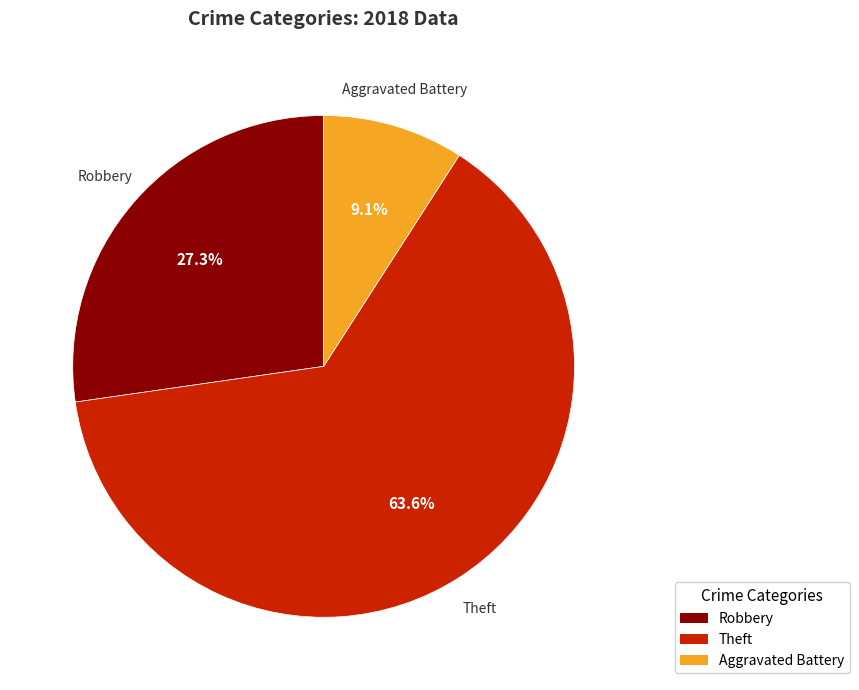

To the nearest percent, what portion does Aggravated Battery represent?

9%